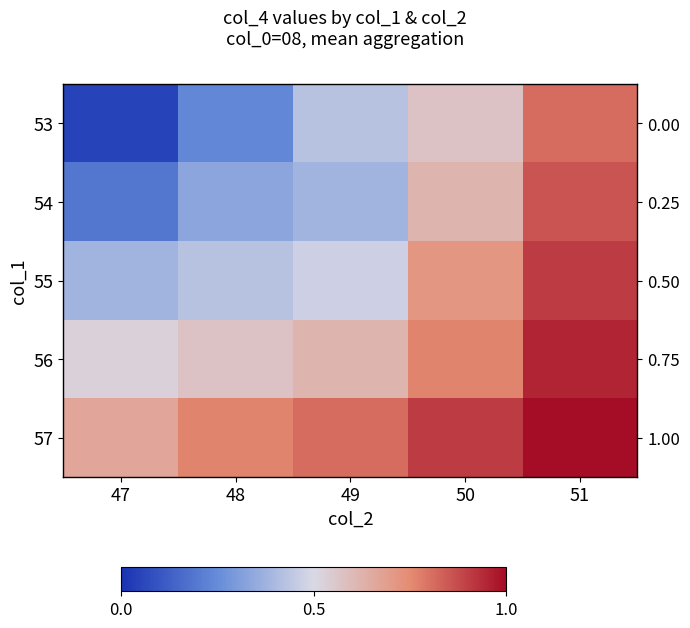

Count the number of data series in this chart.

5